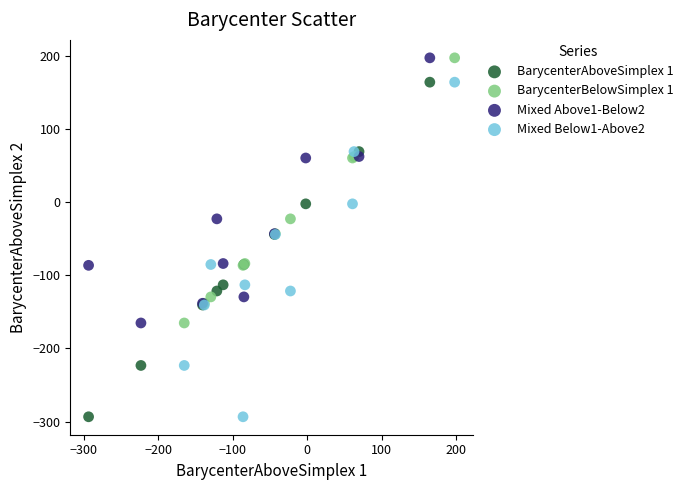

What are all the series names shown in the legend?

BarycenterAboveSimplex 1, BarycenterBelowSimplex 1, Mixed Above1-Below2, Mixed Below1-Above2